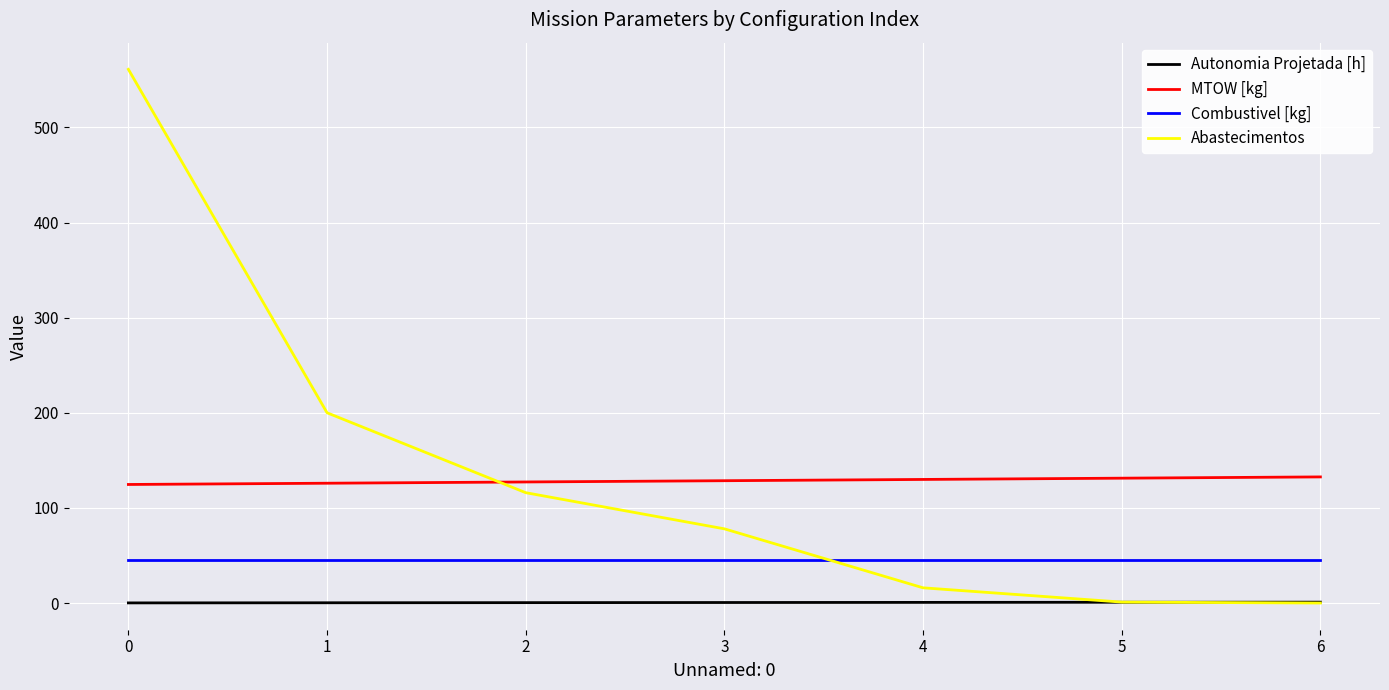

Rank the series at 1 from highest to lowest value.

Abastecimentos, MTOW [kg], Combustivel [kg], Autonomia Projetada [h]